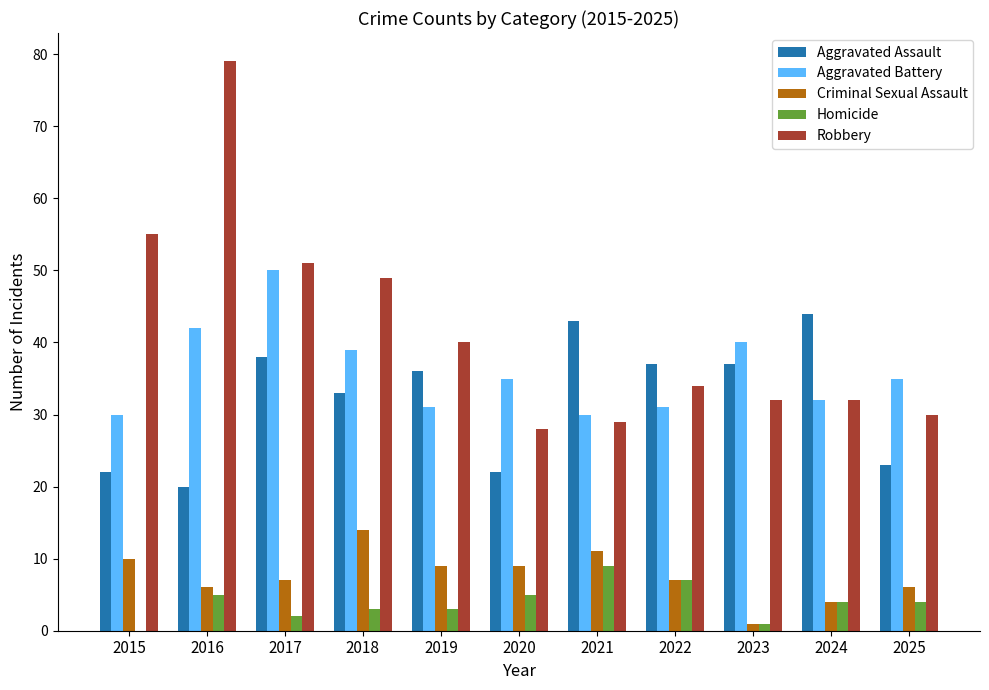

Where does the Aggravated Assault series first go above 36?

2017